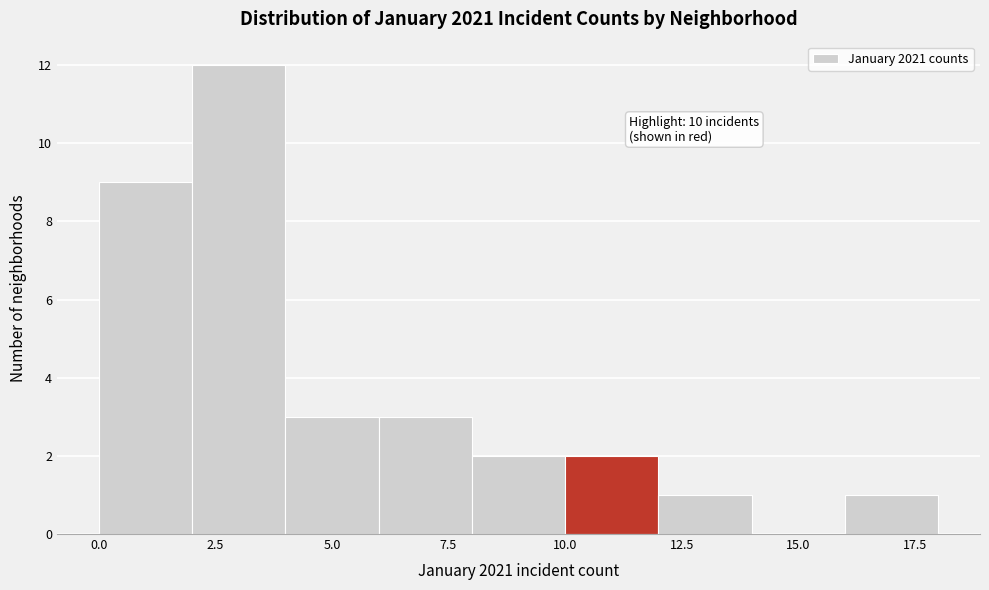

Which range on the x-axis has the tallest bar?

2 to 4